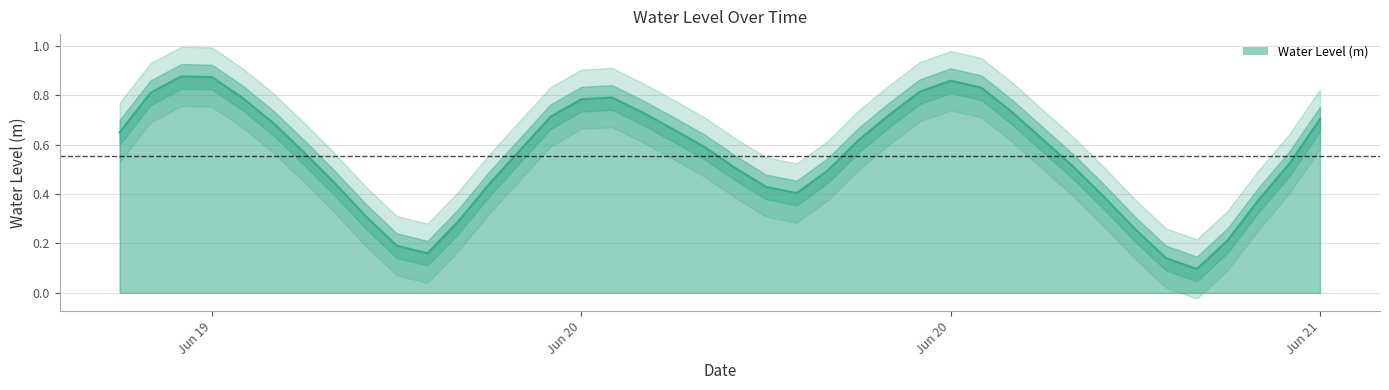

Rank the categories by value from highest to lowest.

2025-06-19 14:00:00, 2025-06-19 15:00:00, 2025-06-20 15:00:00, 2025-06-20 16:00:00, 2025-06-20 14:00:00, 2025-06-19 13:00:00, 2025-06-20 04:00:00, 2025-06-19 16:00:00, 2025-06-20 03:00:00, 2025-06-20 17:00:00, 2025-06-20 05:00:00, 2025-06-20 13:00:00, 2025-06-20 02:00:00, 2025-06-21 03:00:00, 2025-06-19 17:00:00, 2025-06-20 06:00:00, 2025-06-19 12:00:00, 2025-06-20 18:00:00, 2025-06-20 12:00:00, 2025-06-20 07:00:00, 2025-06-20 01:00:00, 2025-06-19 18:00:00, 2025-06-21 02:00:00, 2025-06-20 19:00:00, 2025-06-20 08:00:00, 2025-06-20 11:00:00, 2025-06-19 19:00:00, 2025-06-20 00:00:00, 2025-06-20 09:00:00, 2025-06-20 10:00:00, 2025-06-20 20:00:00, 2025-06-21 01:00:00, 2025-06-19 20:00:00, 2025-06-19 23:00:00, 2025-06-20 21:00:00, 2025-06-21 00:00:00, 2025-06-19 21:00:00, 2025-06-19 22:00:00, 2025-06-20 22:00:00, 2025-06-20 23:00:00